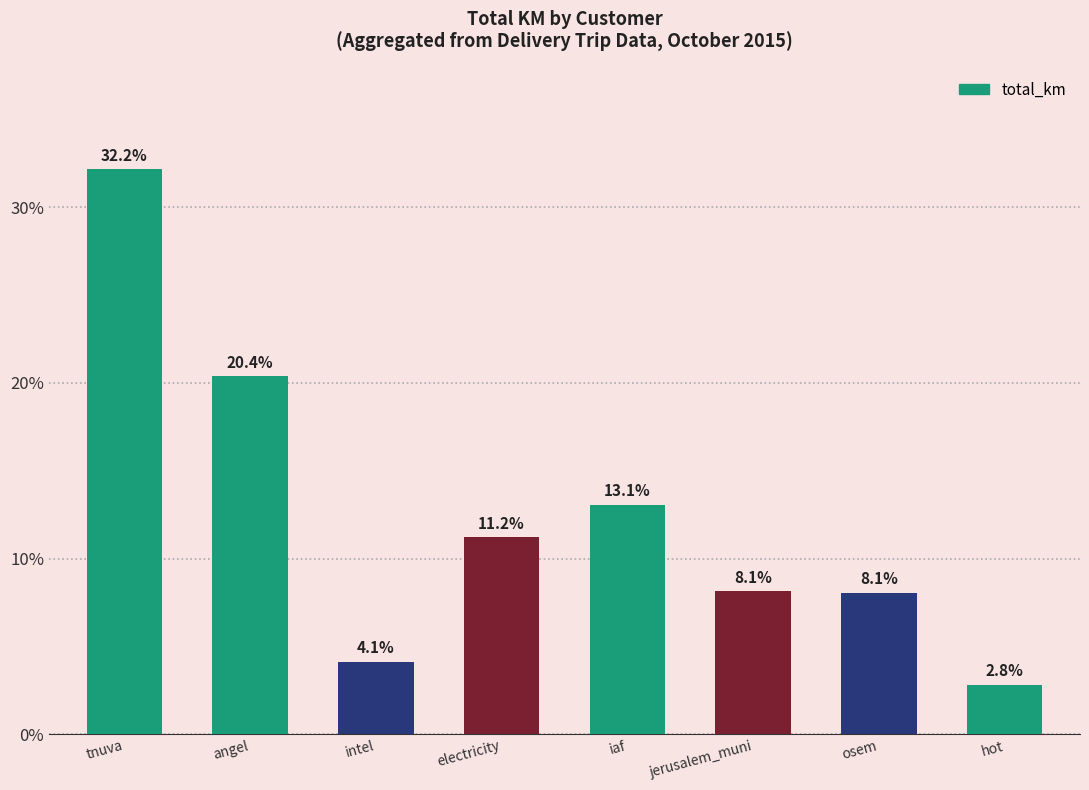

What is the difference between the values at tnuva and hot?

29.3